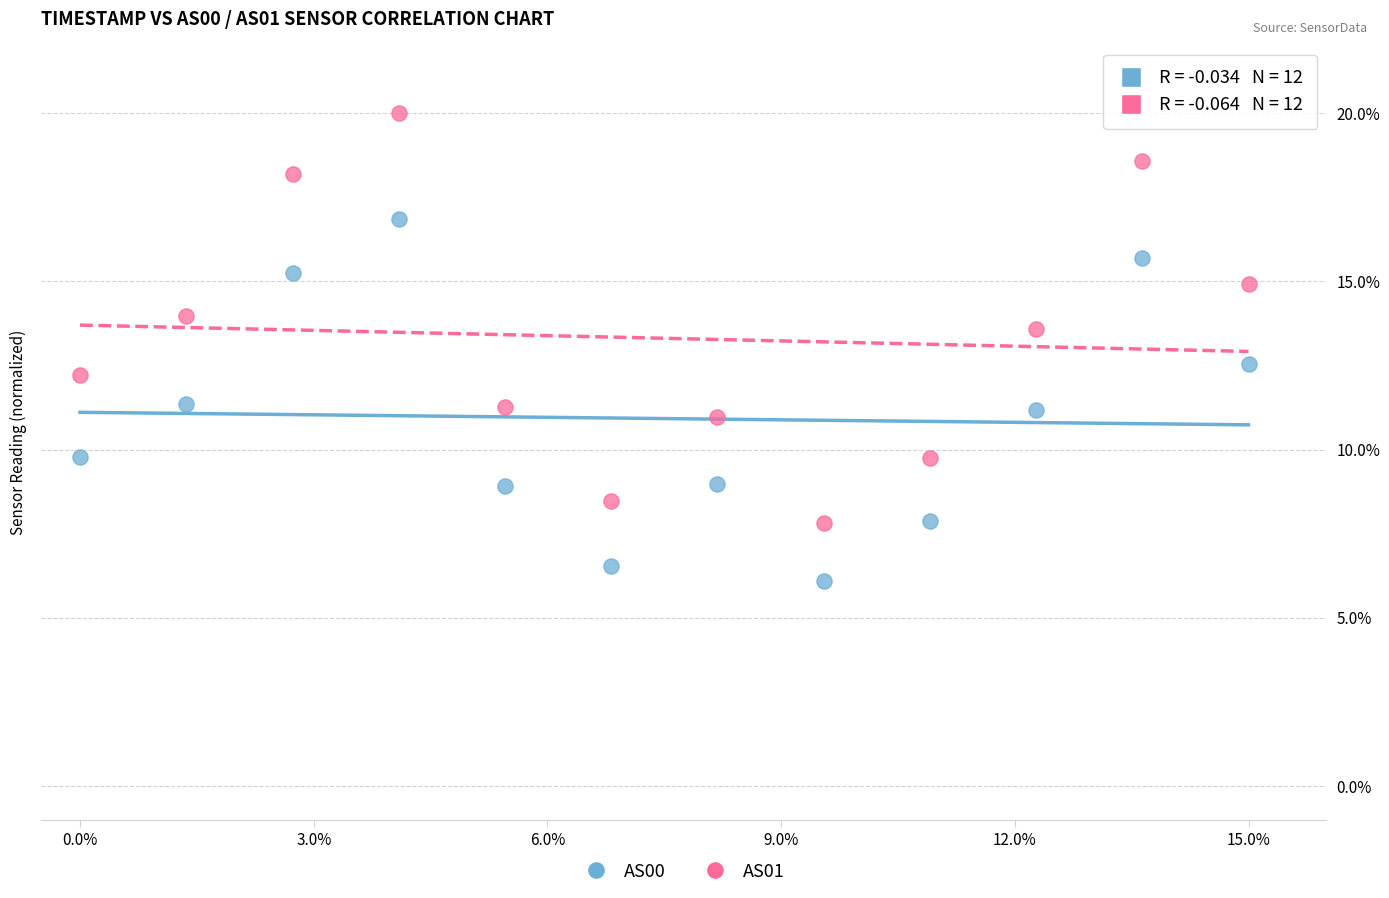

What is the X range (max minus min) for the scatter plot?

15.0